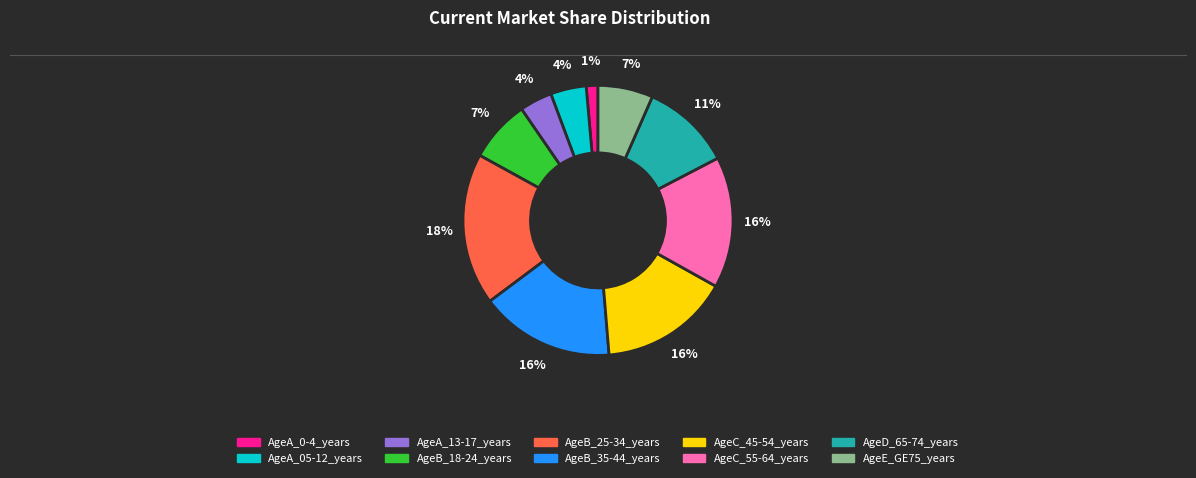

The AgeB_35-44_years slice represents 16% of the pie. True or false?

True